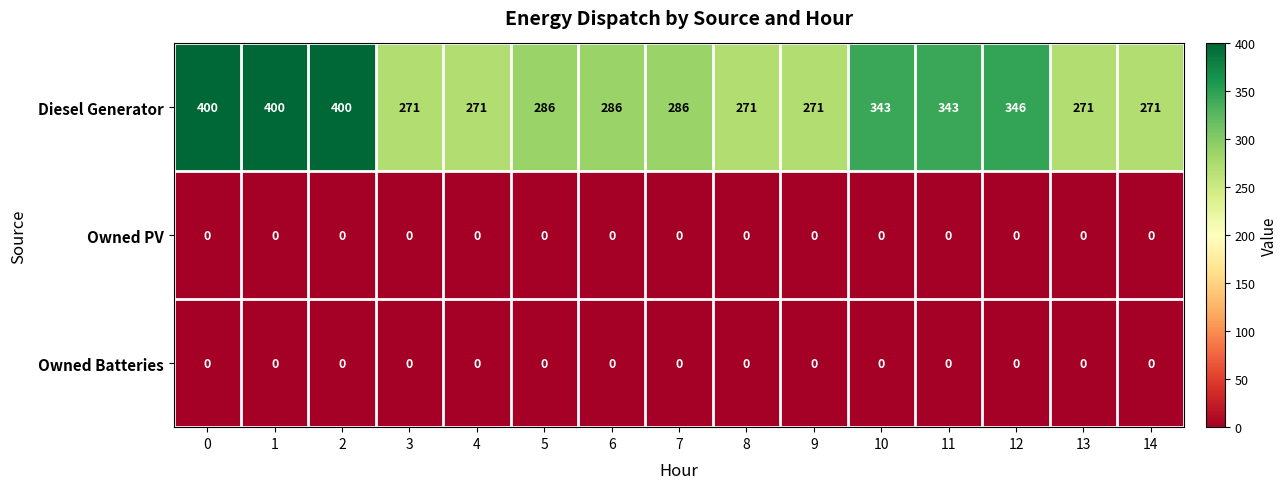

What is the total value across all series at 14?

271